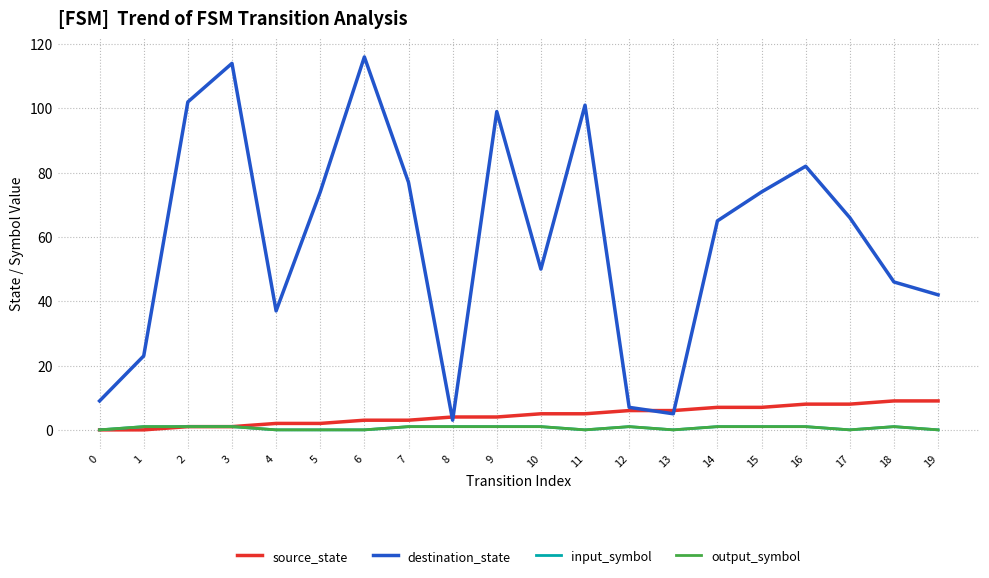

How many lines are shown in the chart?

4